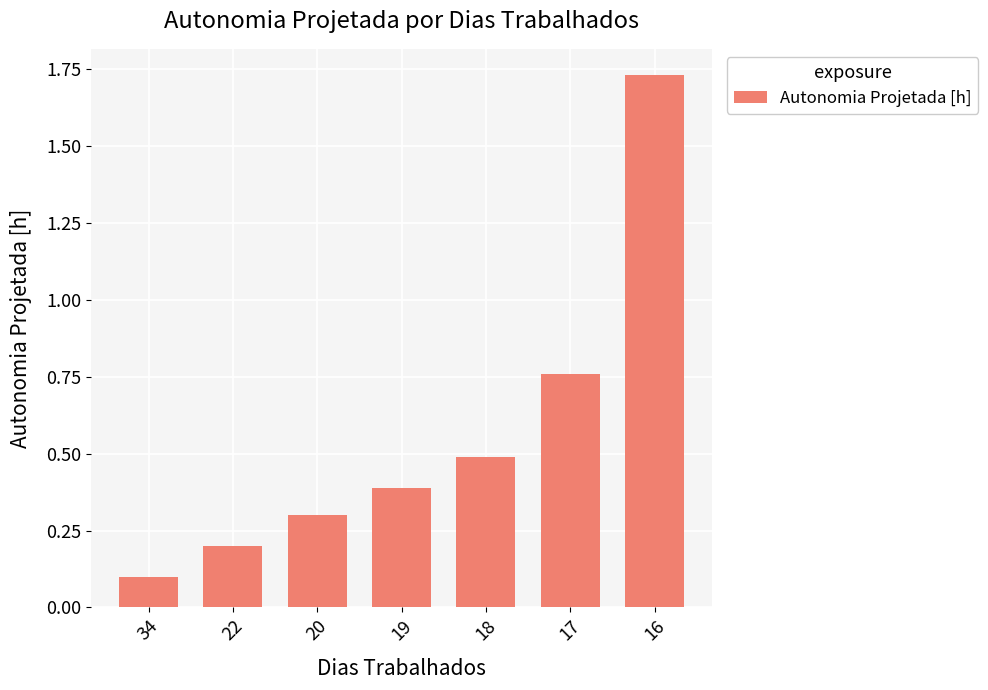

True or false: the data shows 0.4 at 17.

False